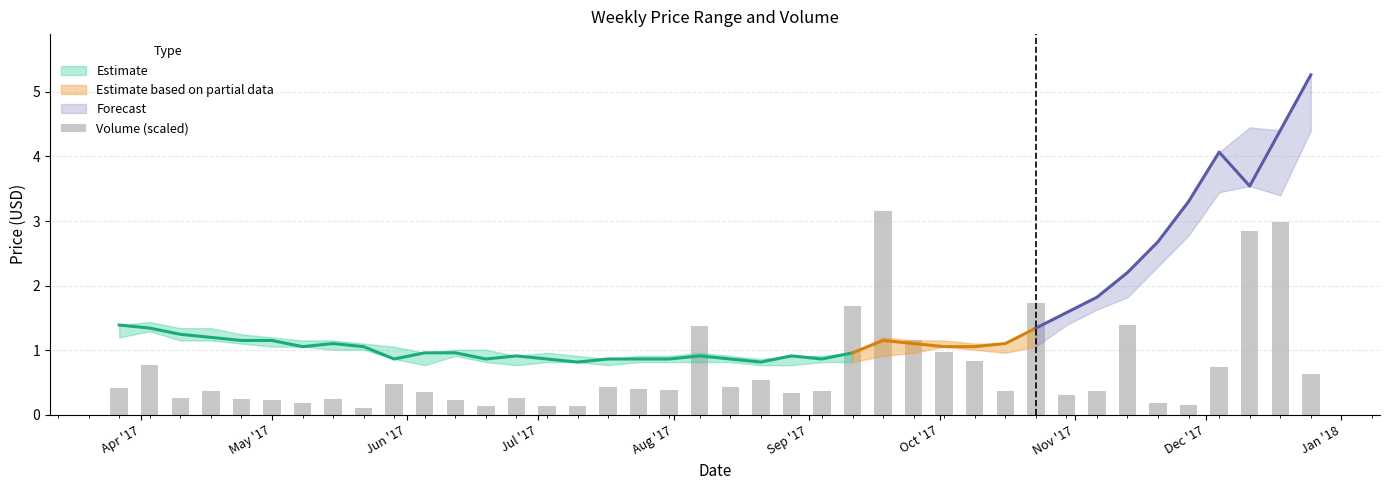

What is the difference between the maximum and second lowest values?

3.0